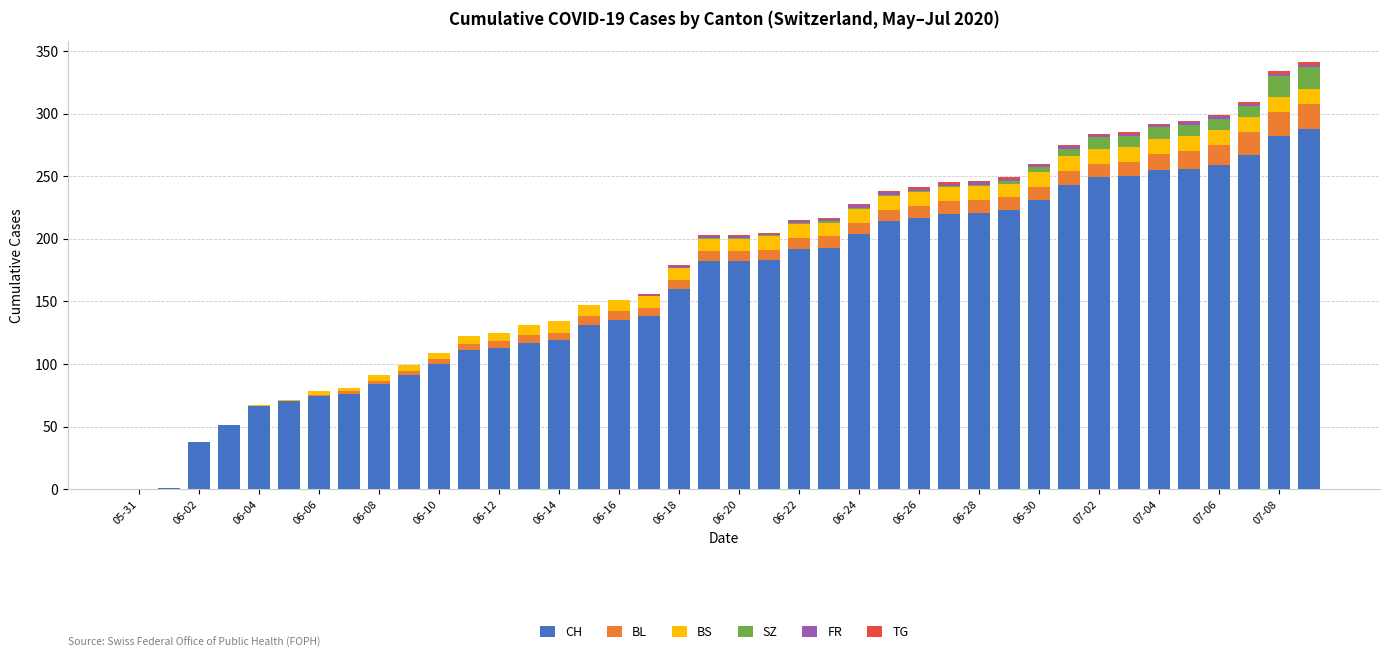

What is the sum of all CH values?

6486